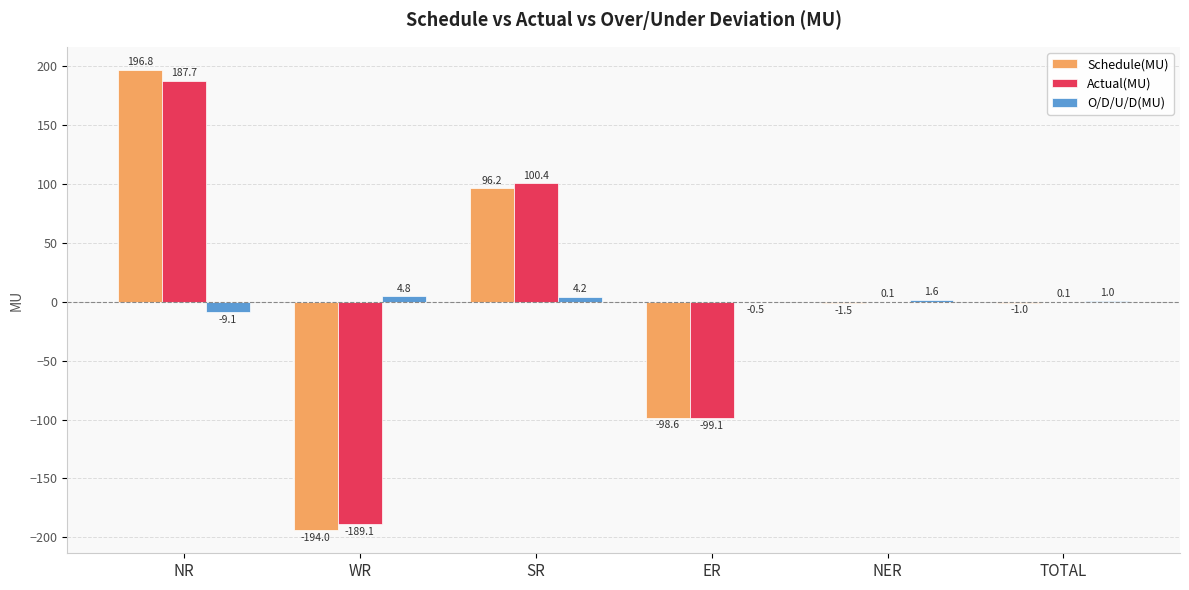

Reading left to right, transcribe all the data shown in this chart.

Schedule(MU): 196.8	-194.0	96.2	-98.6	-1.5	-1.0
Actual(MU): 187.7	-189.1	100.4	-99.1	0.1	0.1
O/D/U/D(MU): -9.1	4.8	4.2	-0.5	1.6	1.0